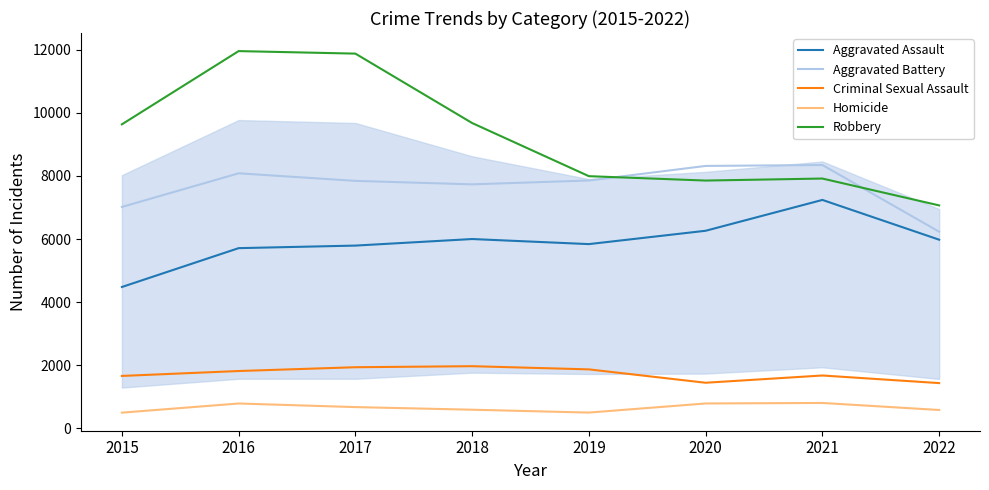

What is the difference between the maximum and minimum values in the Homicide series?

307